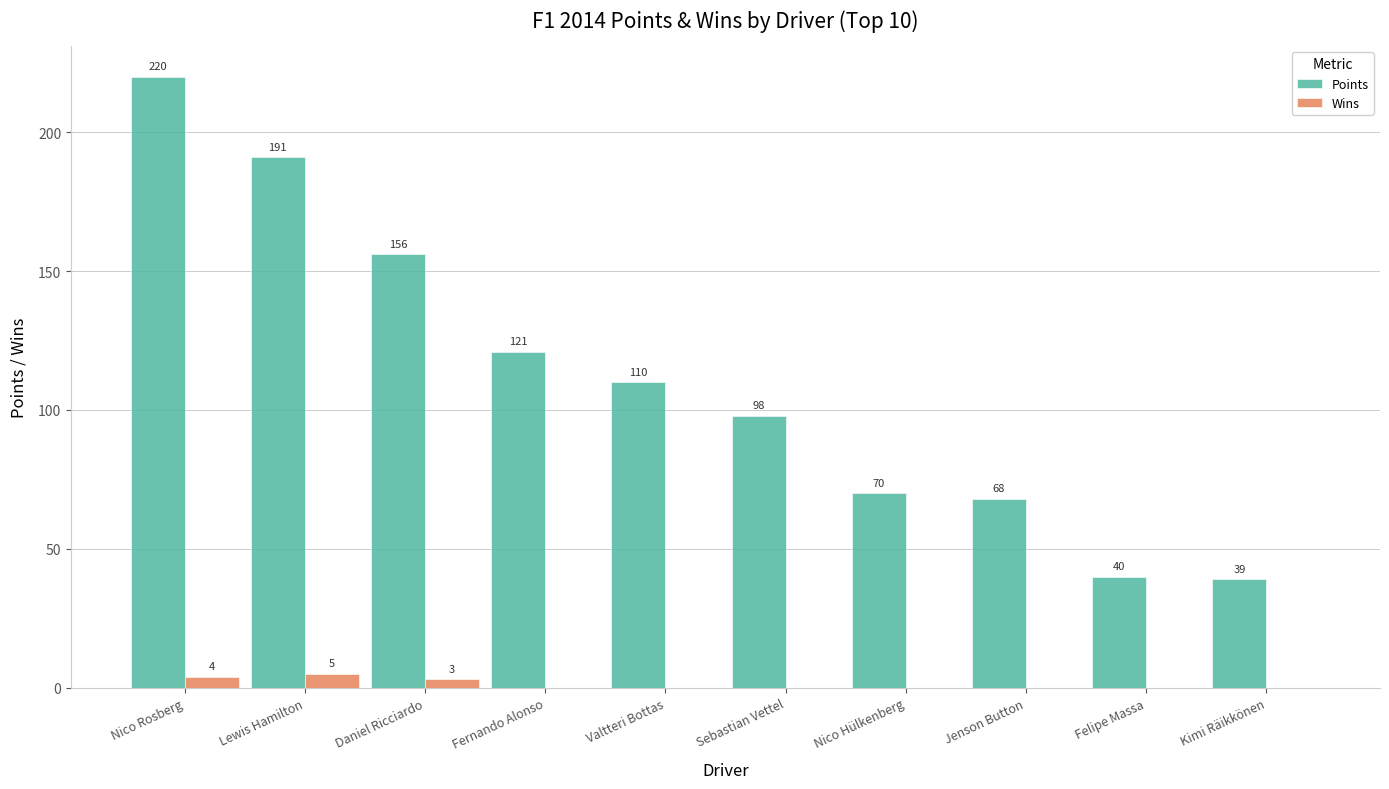

Between Lewis Hamilton and Valtteri Bottas, which series saw the biggest shift?

Points